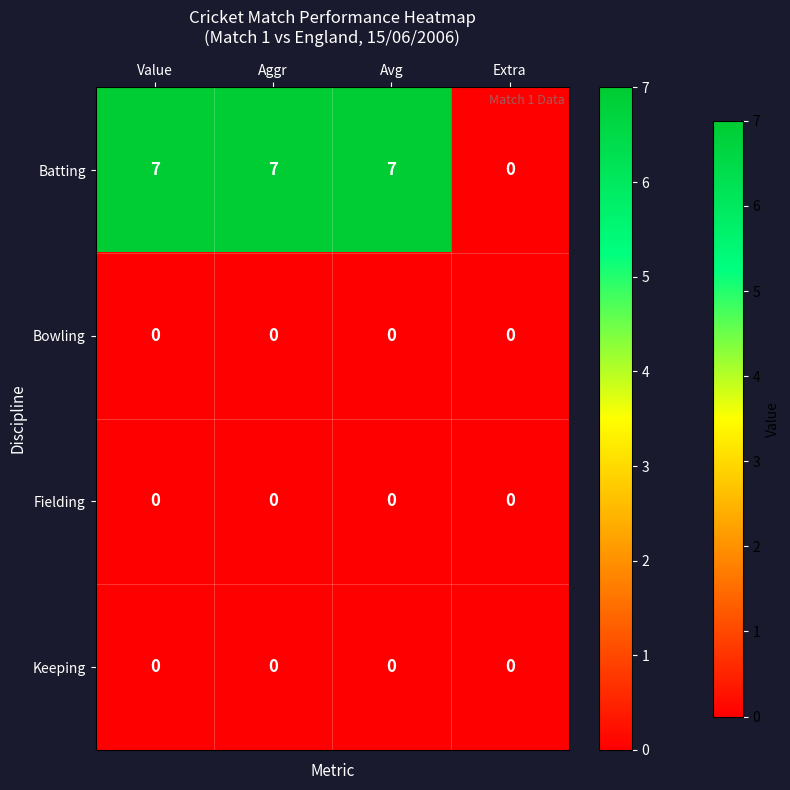

At how many categories does at least one series exceed 2?

3